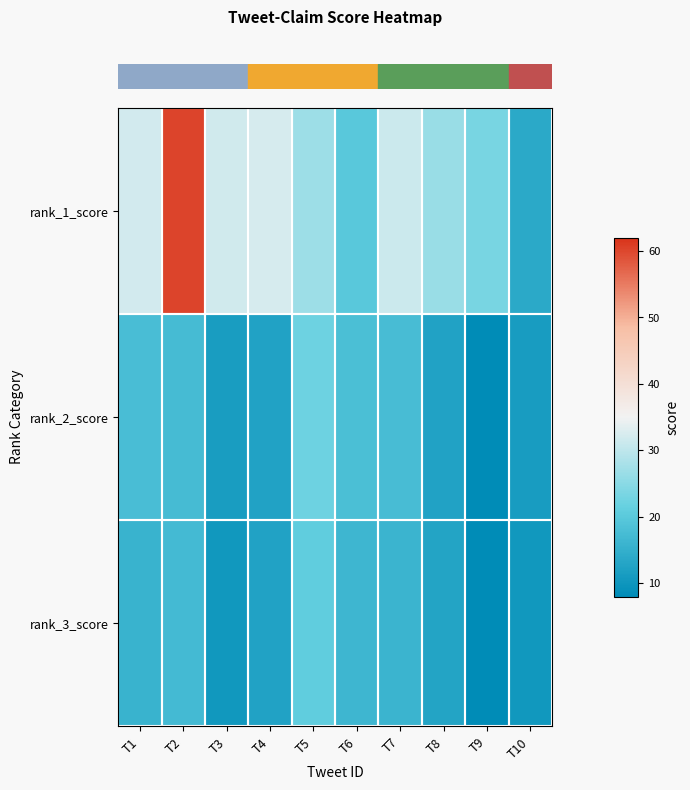

At which category is the sum across all series the highest?

T2